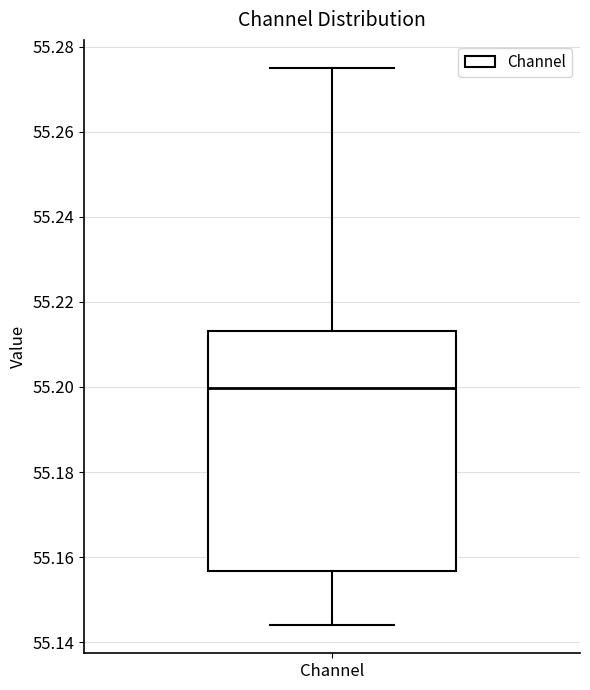

Where is the upper edge of the box for Channel on the y-axis? The values are not printed on the chart, so give them approximately, as read against the axis.

55.214